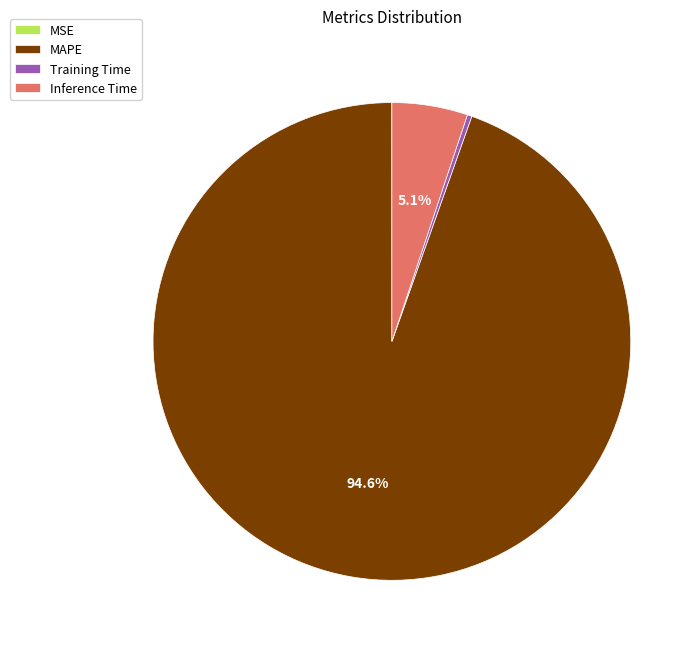

Which has a higher value, Inference Time or MAPE?

MAPE